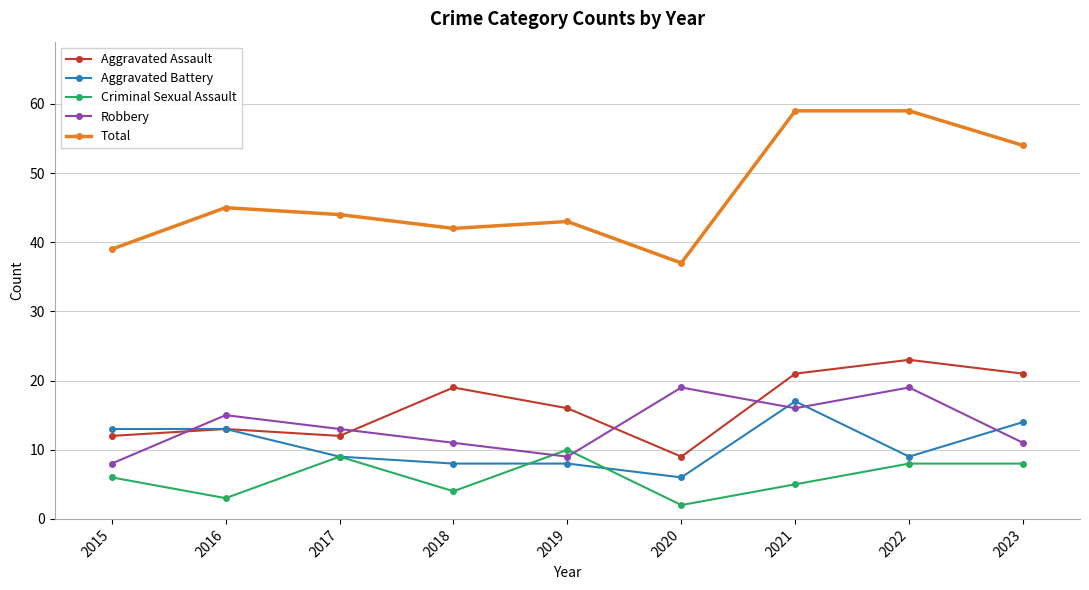

Rank the series at 2021 from lowest to highest value.

Criminal Sexual Assault, Robbery, Aggravated Battery, Aggravated Assault, Total